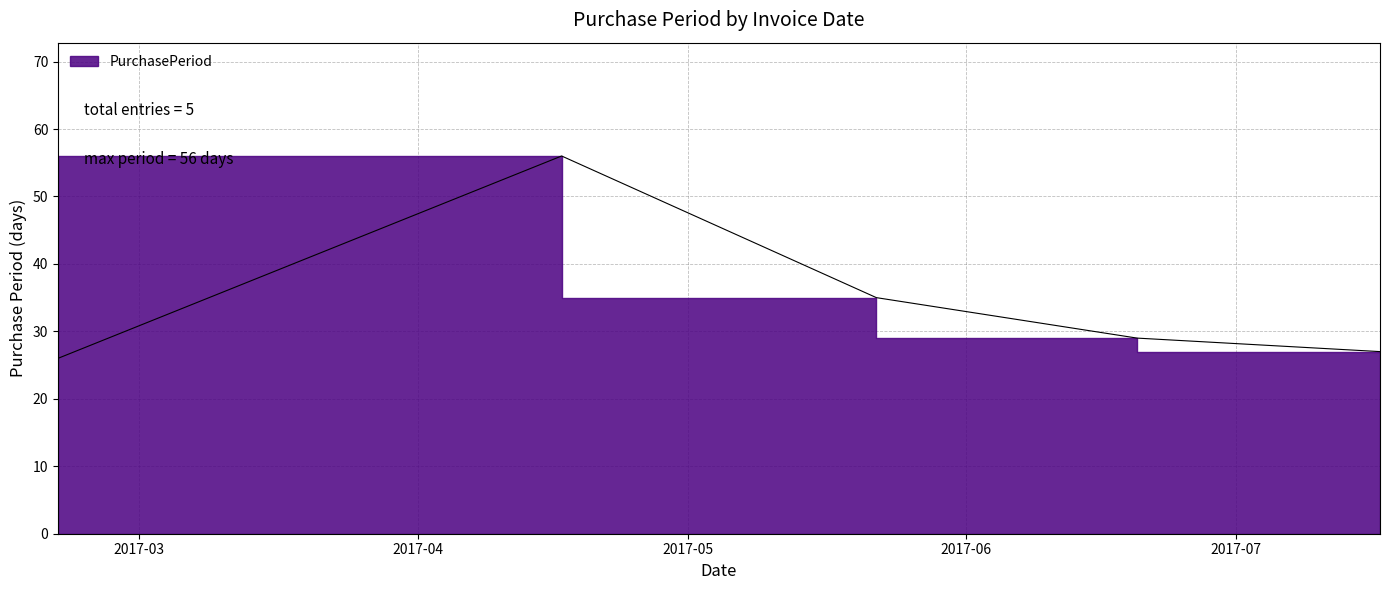

Rank the categories by value from lowest to highest.

2017-02-20, 2017-07-17, 2017-06-20, 2017-05-22, 2017-04-17